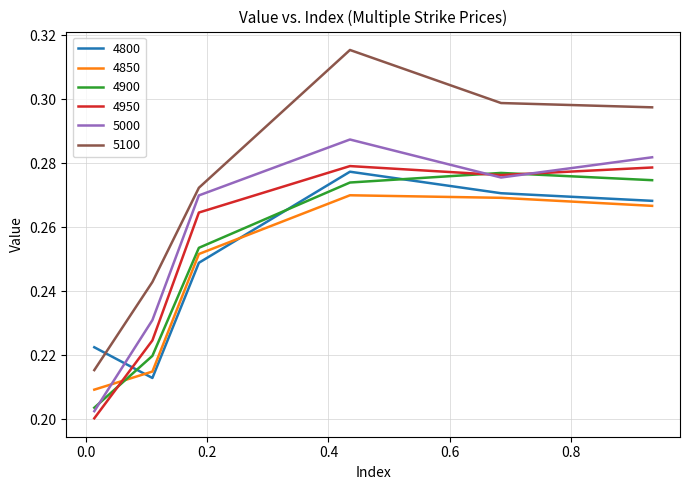

Does the chart display data point markers on the line(s)?

No